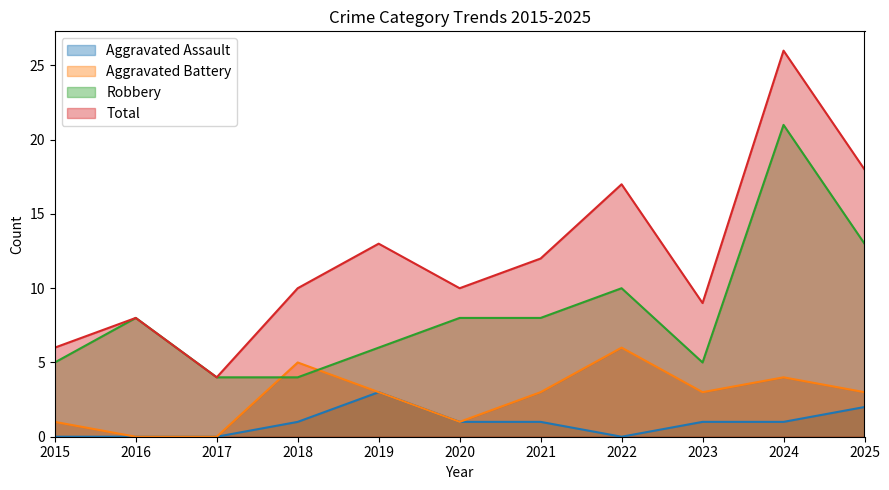

Count the Aggravated Battery values in the range 1 to 4.

7